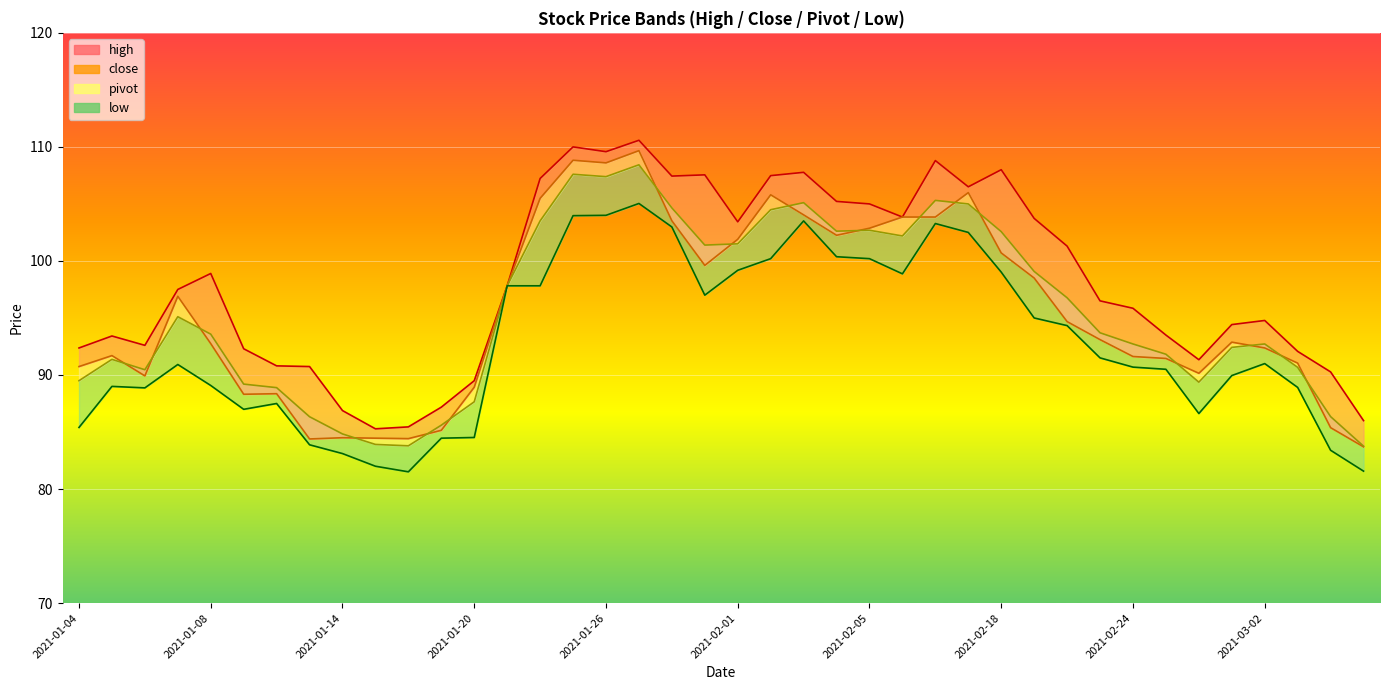

Reading left to right, extract all data points from this chart.

92.4	93.4	92.6	97.5	98.9	92.3	90.8	90.7	86.9	85.3	85.5	87.2	89.5	97.8	107.2	110.0	109.6	110.6	107.4	107.5	103.4	107.5	107.8	105.2	105.0	103.8	108.8	106.5	108.0	103.7	101.3	96.5	95.8	93.5	91.3	94.4	94.8	92.1	90.3	86.0